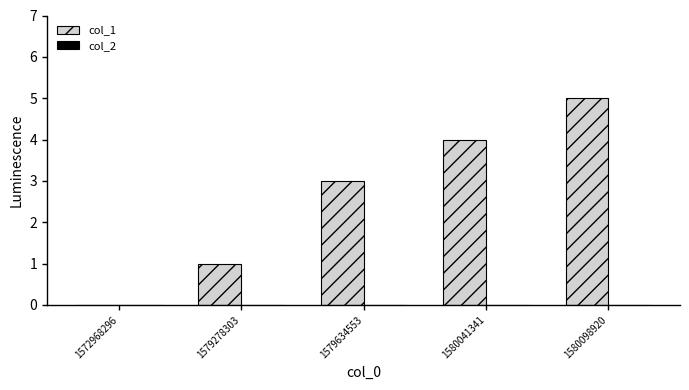

Which label corresponds to the largest value in the chart?

1580098920